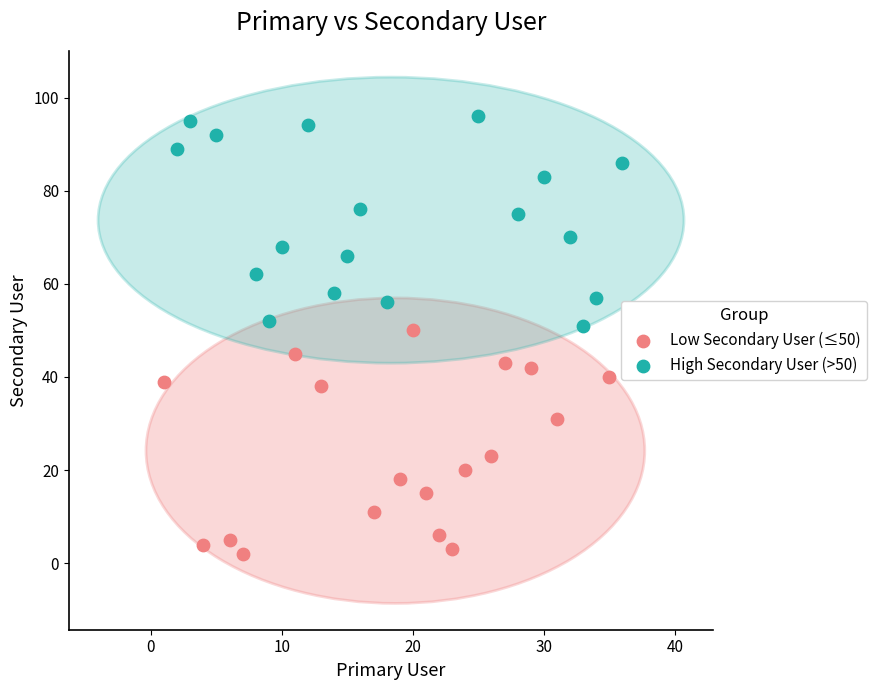

Which series reaches the minimum Y coordinate?

Low Secondary User (≤50)